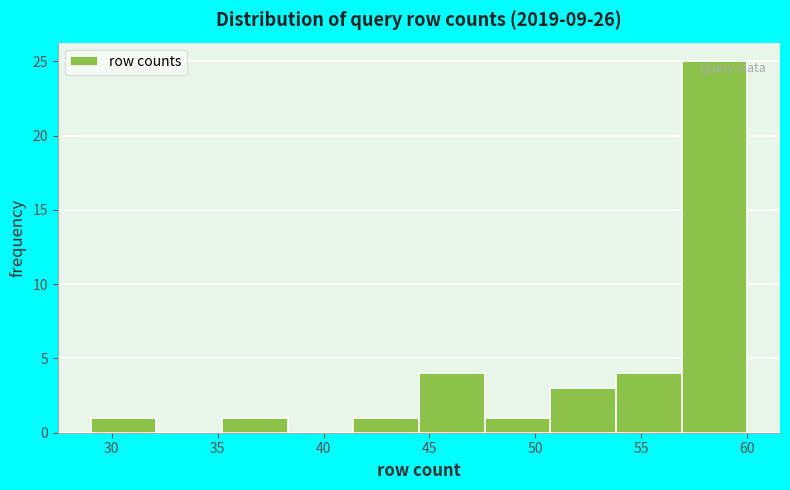

Reading left to right, list every bar in this chart as the range it spans on the x-axis followed by its height. Neither the bar edges nor the heights are printed on the chart, so give them approximately, as read against the axes.

29.0 to 32.1: 1
32.1 to 35.2: 0
35.2 to 38.3: 1
38.3 to 41.4: 0
41.4 to 44.5: 1
44.5 to 47.6: 4
47.6 to 50.7: 1
50.7 to 53.8: 3
53.8 to 56.9: 4
56.9 to 60.0: 25